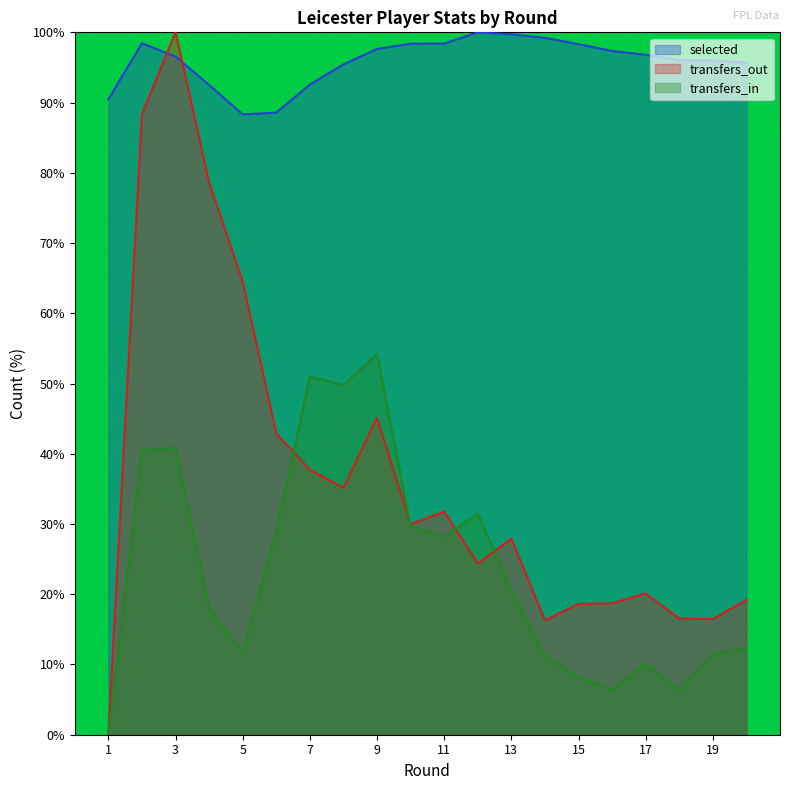

How many values in the selected series are below 96?

8